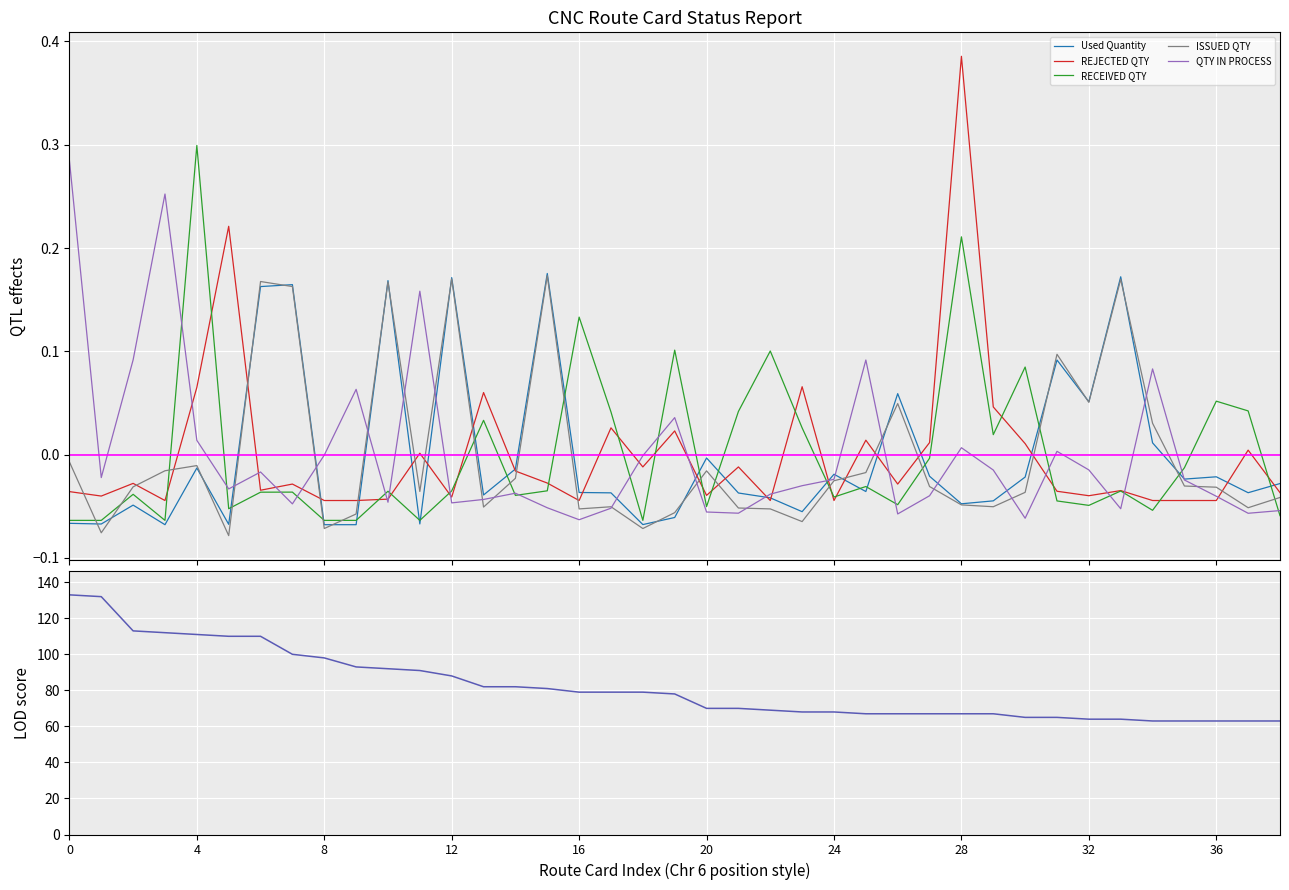

What is the average value of the AGE series?

81.9